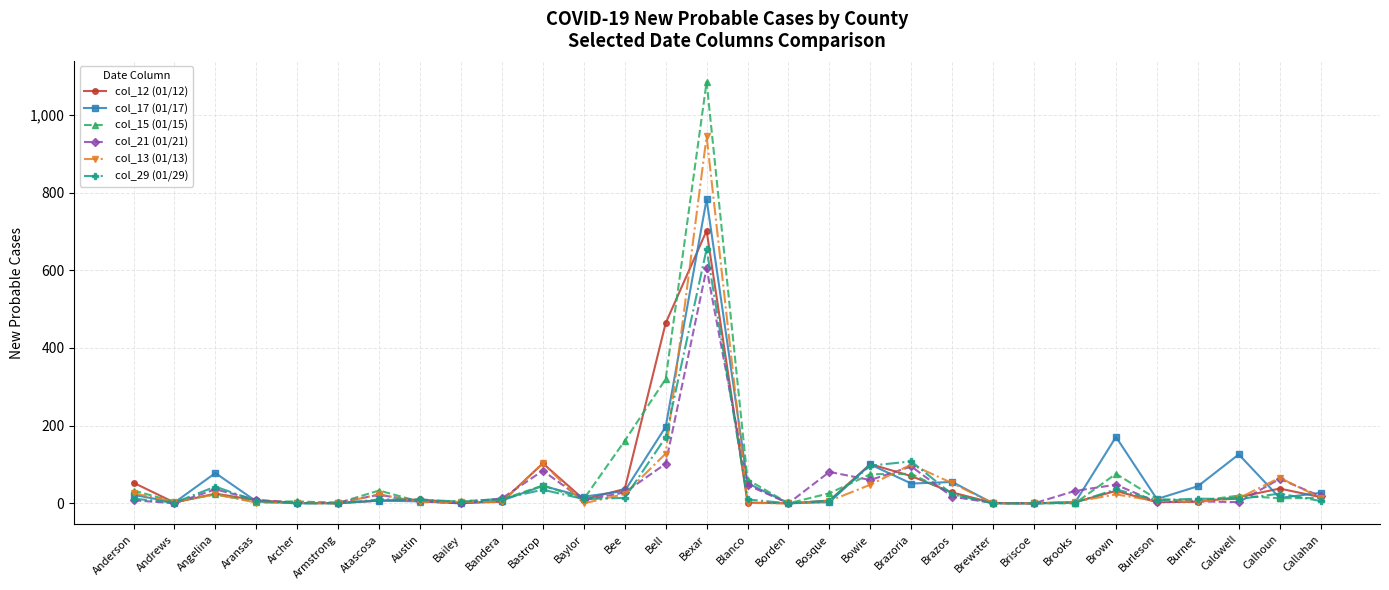

Which series has the widest spread of values?

col_15 (01/15)